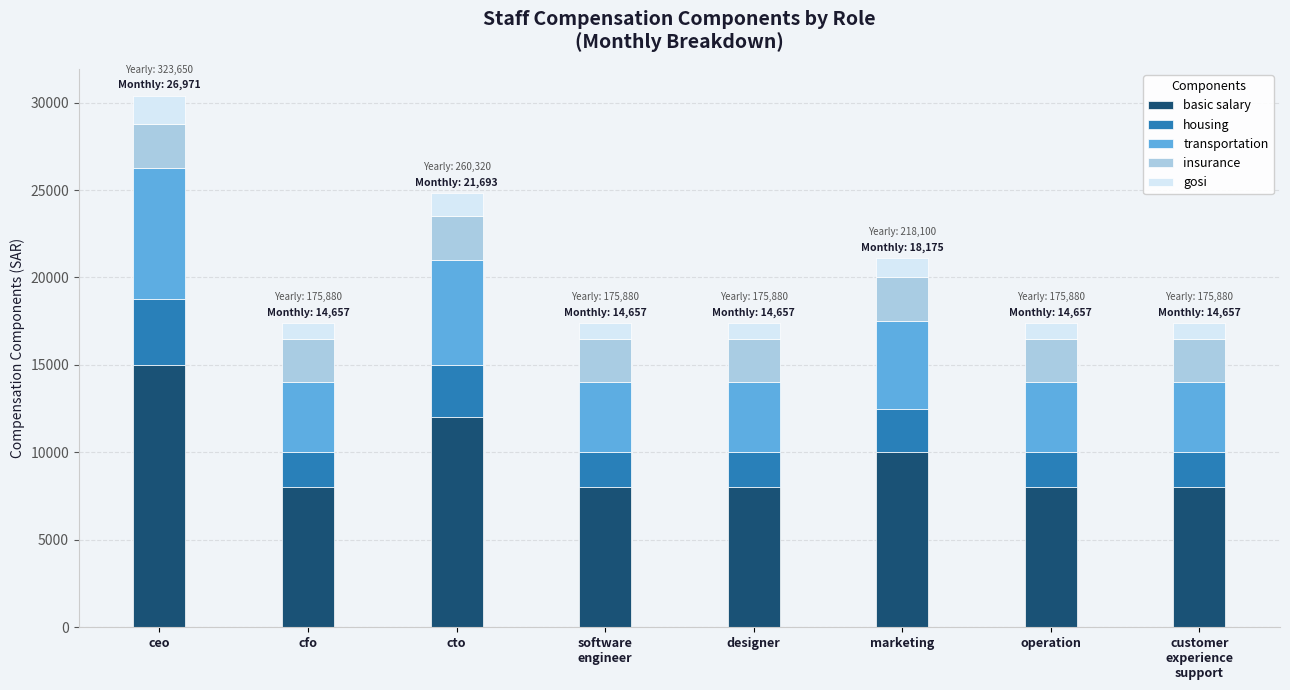

What is the sum of all basic salary values?

77000